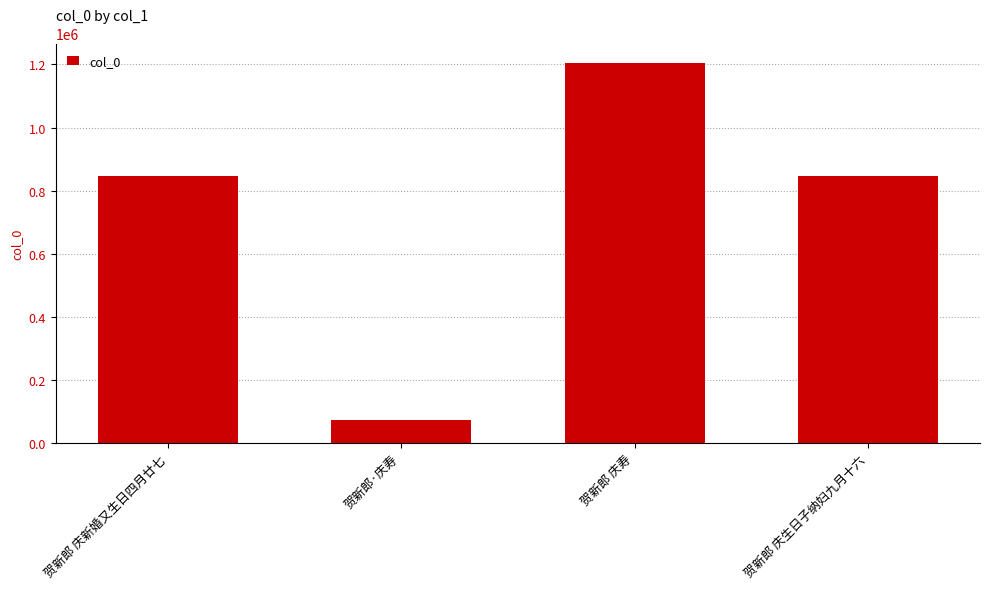

What is the change in value from 贺新郎·庆寿 to 贺新郎 庆寿?

+1132217